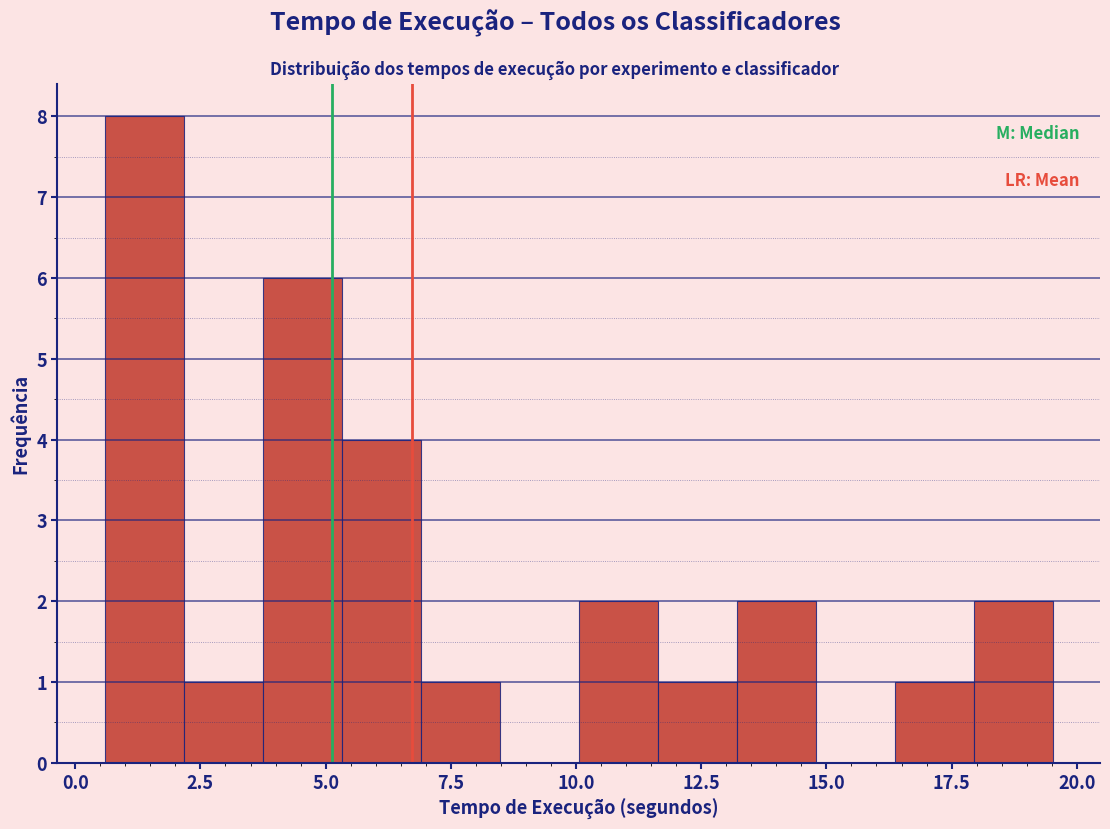

Read against the x-axis, roughly where is the centre of the tallest bar?

1.5